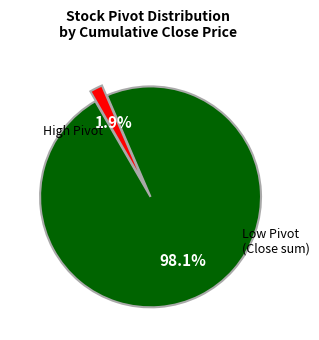

Does any single category account for the majority?

Yes